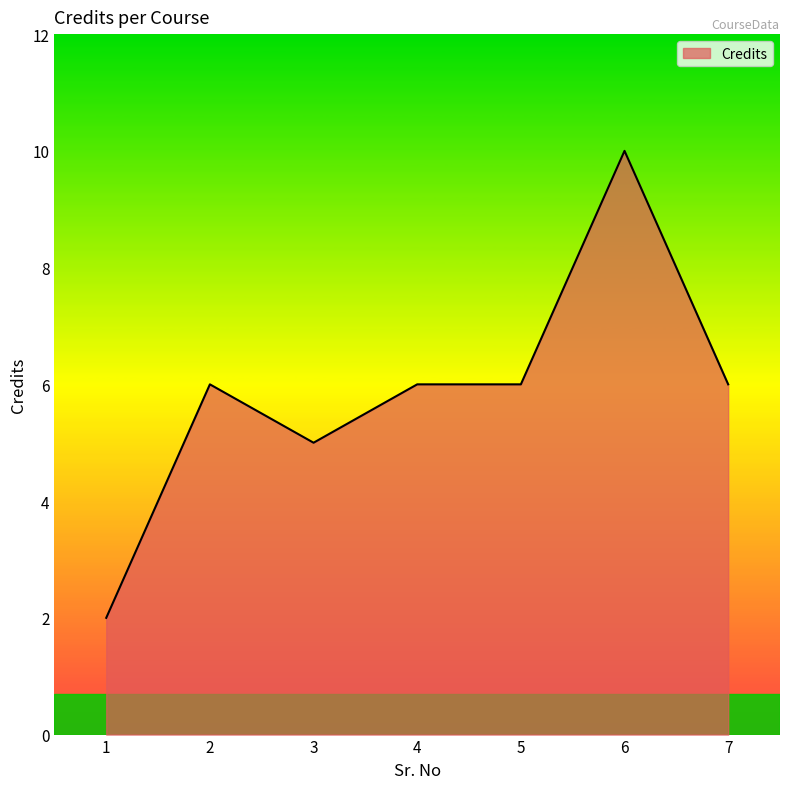

What is the sum of the values at 7 and 1?

8